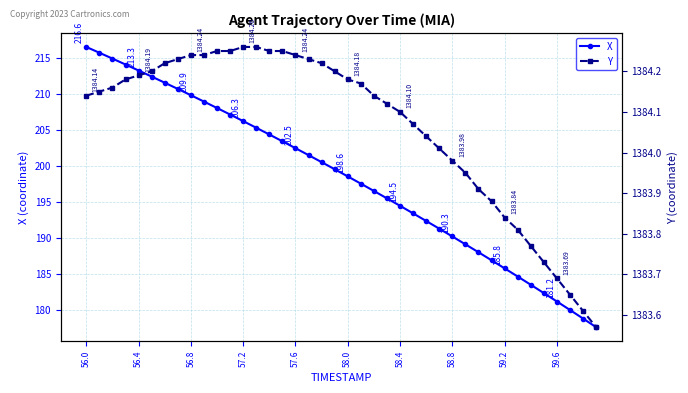

What is the lowest value of the X series?

177.7